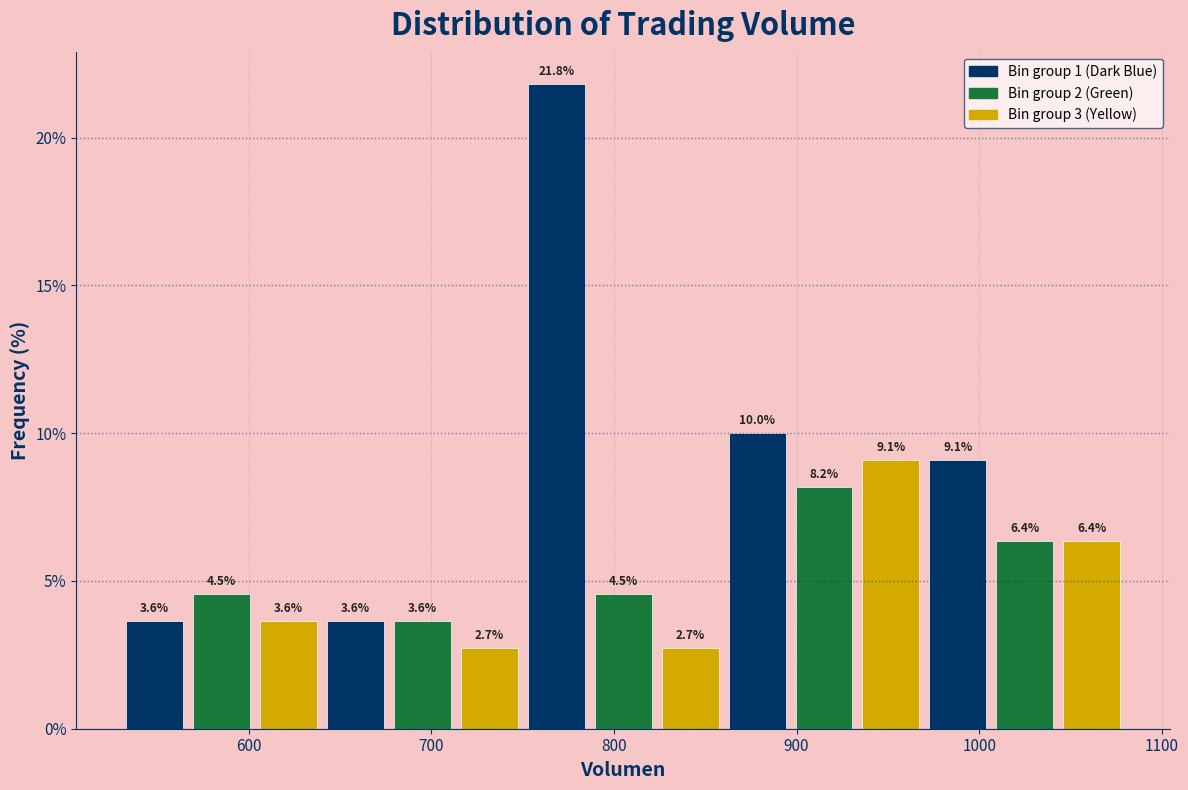

Read against the x-axis, roughly where is the centre of the tallest bar?

770